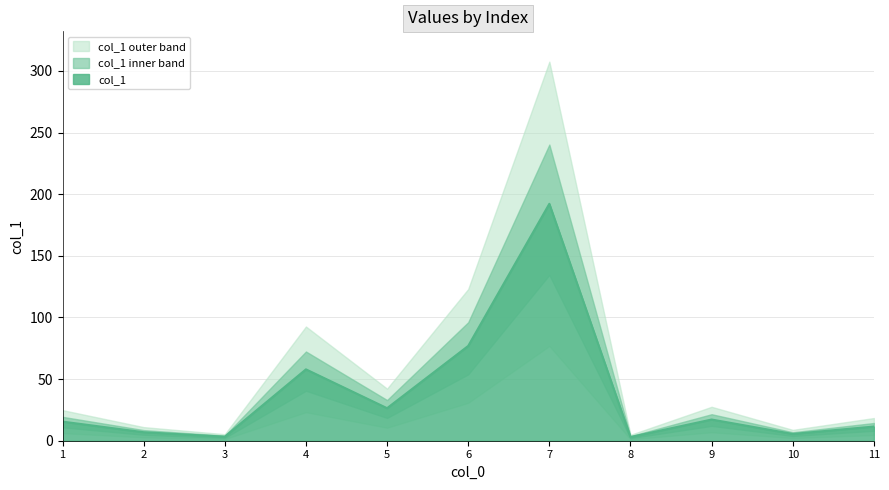

Is it true that the value at 9 is 23.2?

False